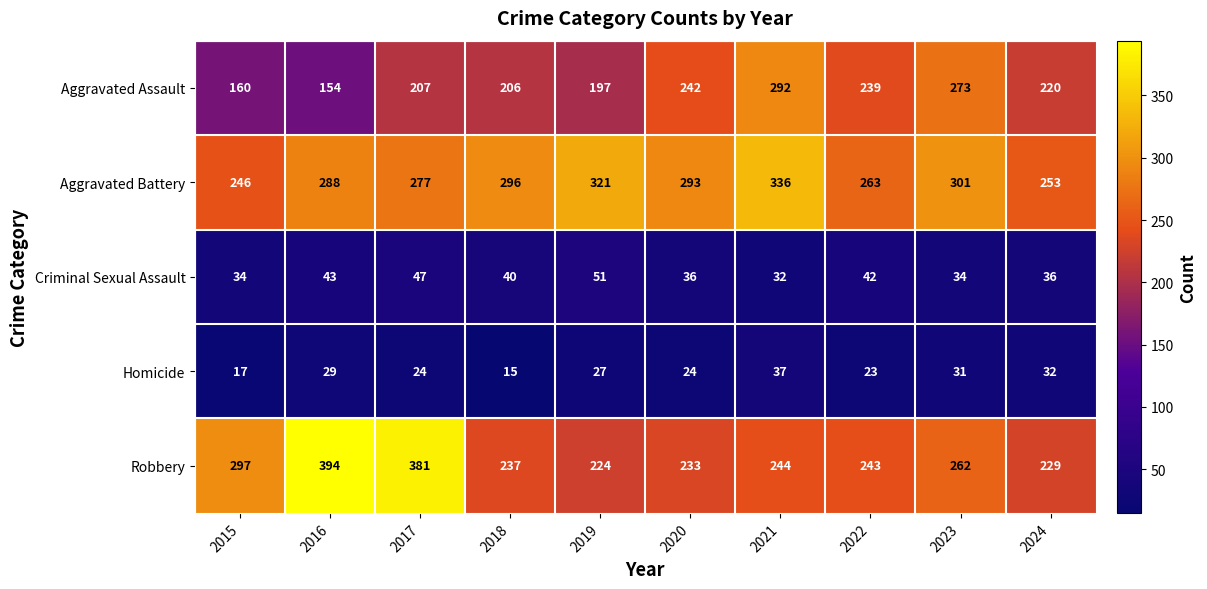

Count the number of categories in the chart.

10